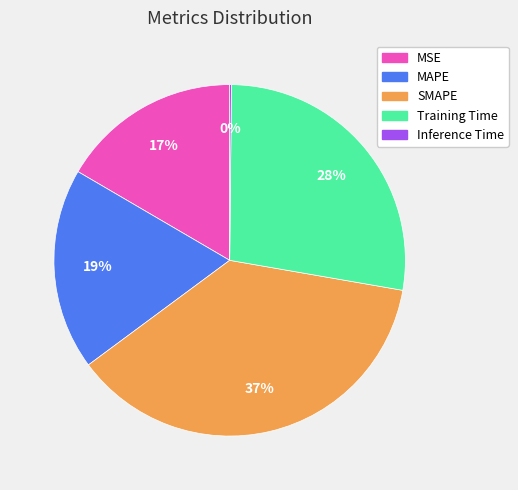

Is the sum of MSE and SMAPE greater than half?

Yes